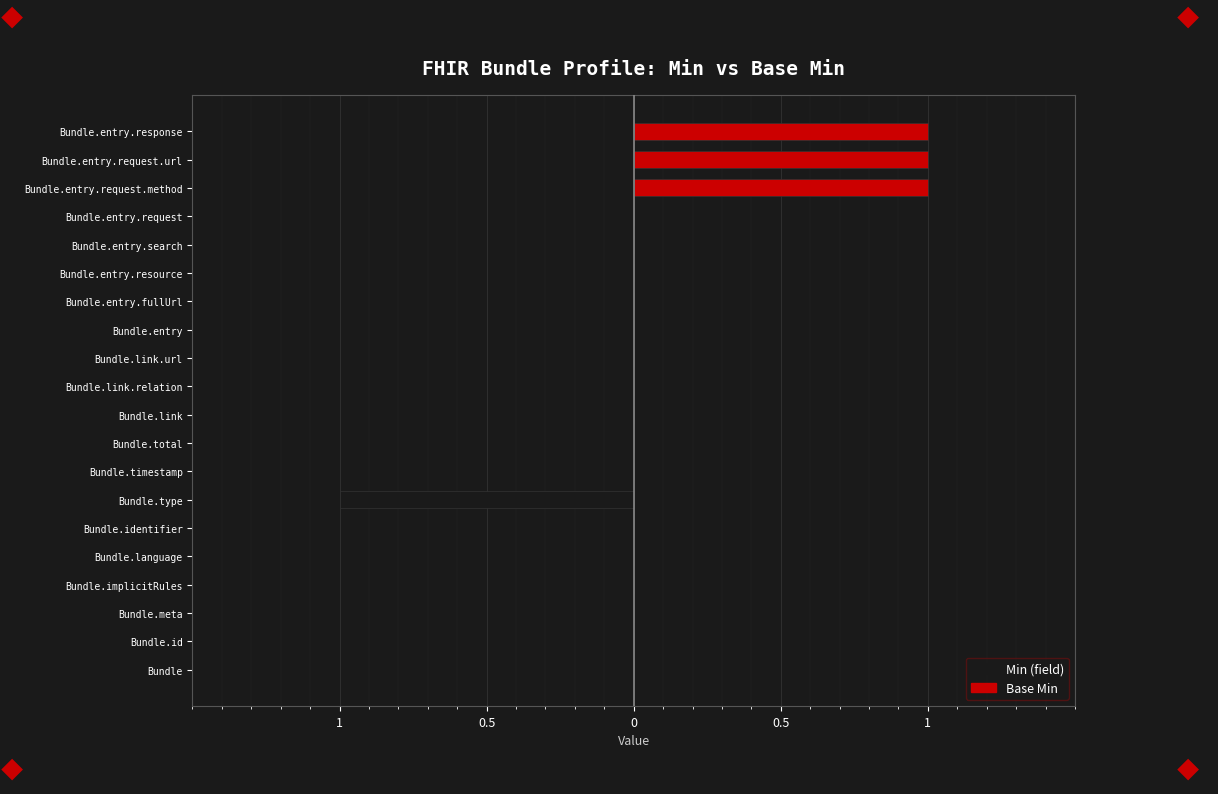

What value does the Base Min series have at 18?

1